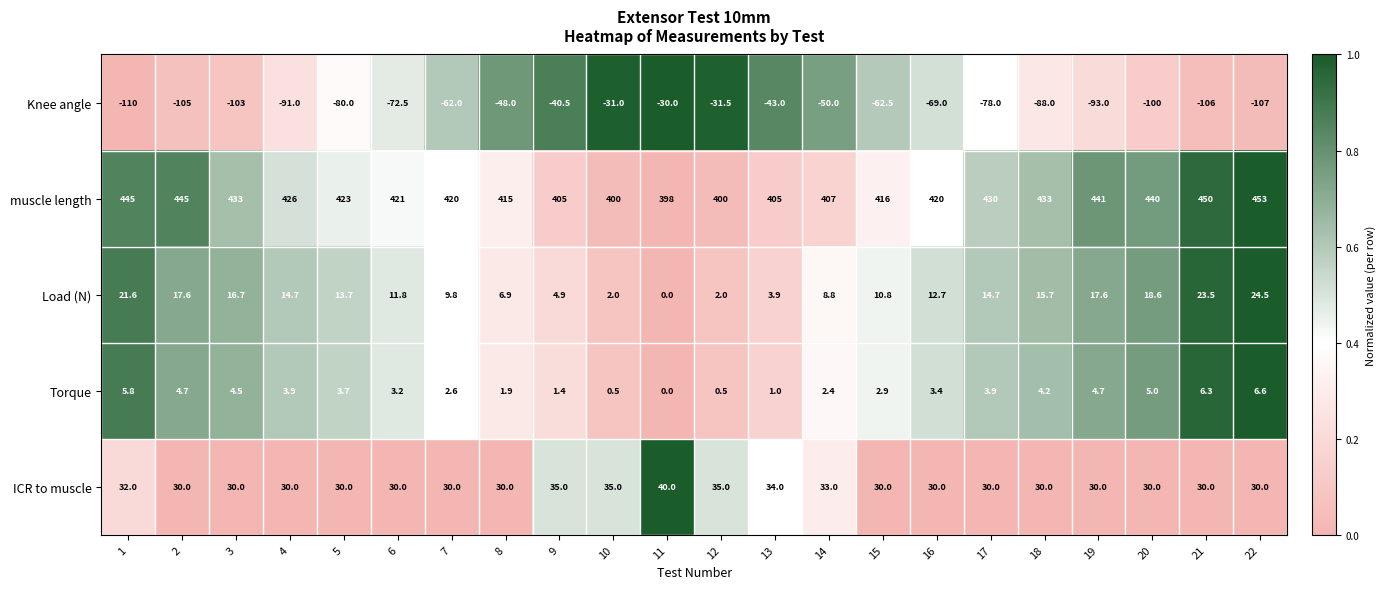

The muscle length series shows 416.0 at 15. True or false?

True